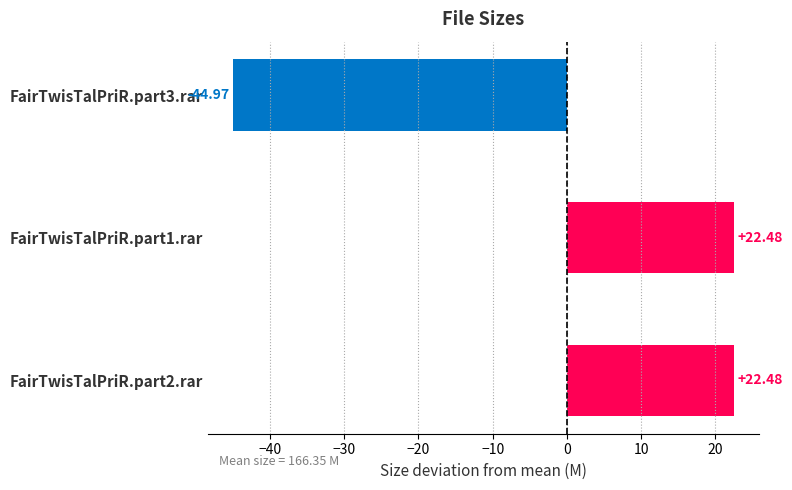

Count the number of data series in this chart.

1